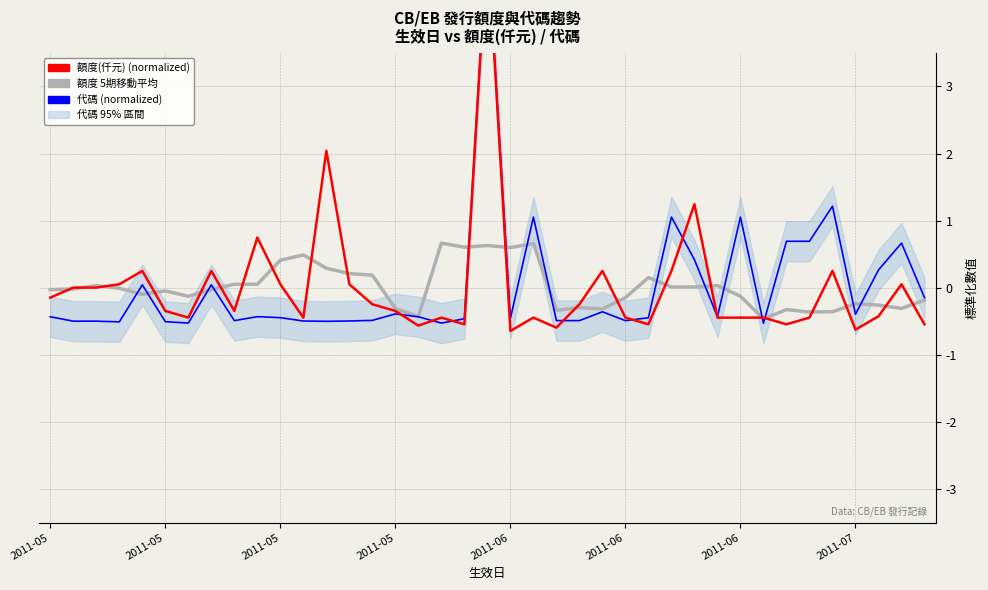

What is the sum of the 代碼 (normalized) values at 16 and 8?

-0.9